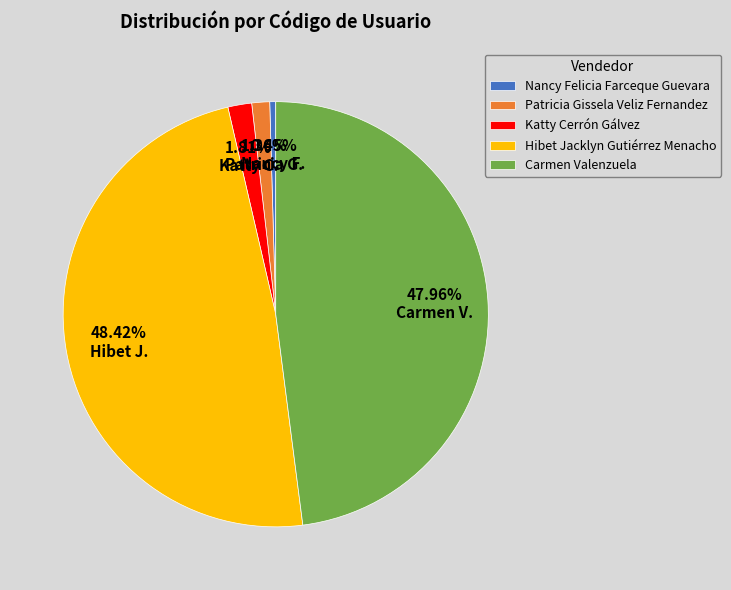

Is Nancy Felicia Farceque Guevara the majority of the pie?

No